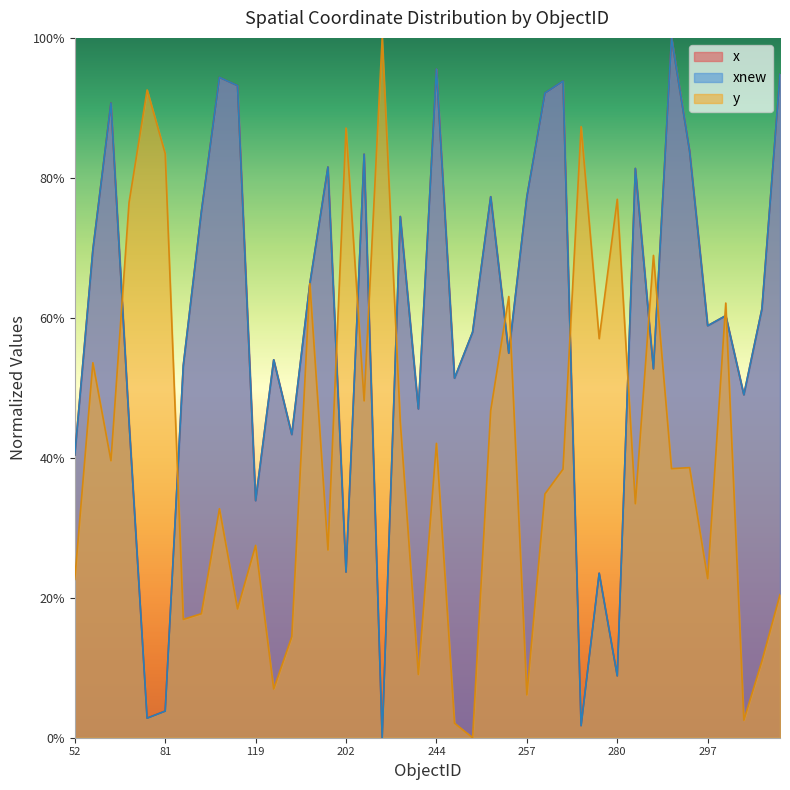

At which label does xnew reach its peak?

289